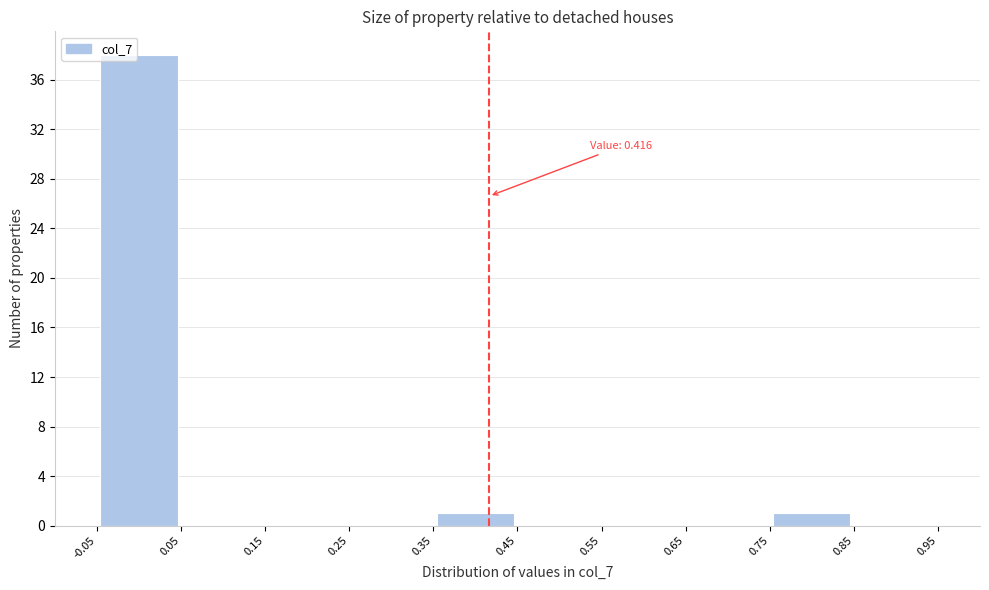

Over which range of the x-axis is the bar tallest?

-0.05 to 0.05